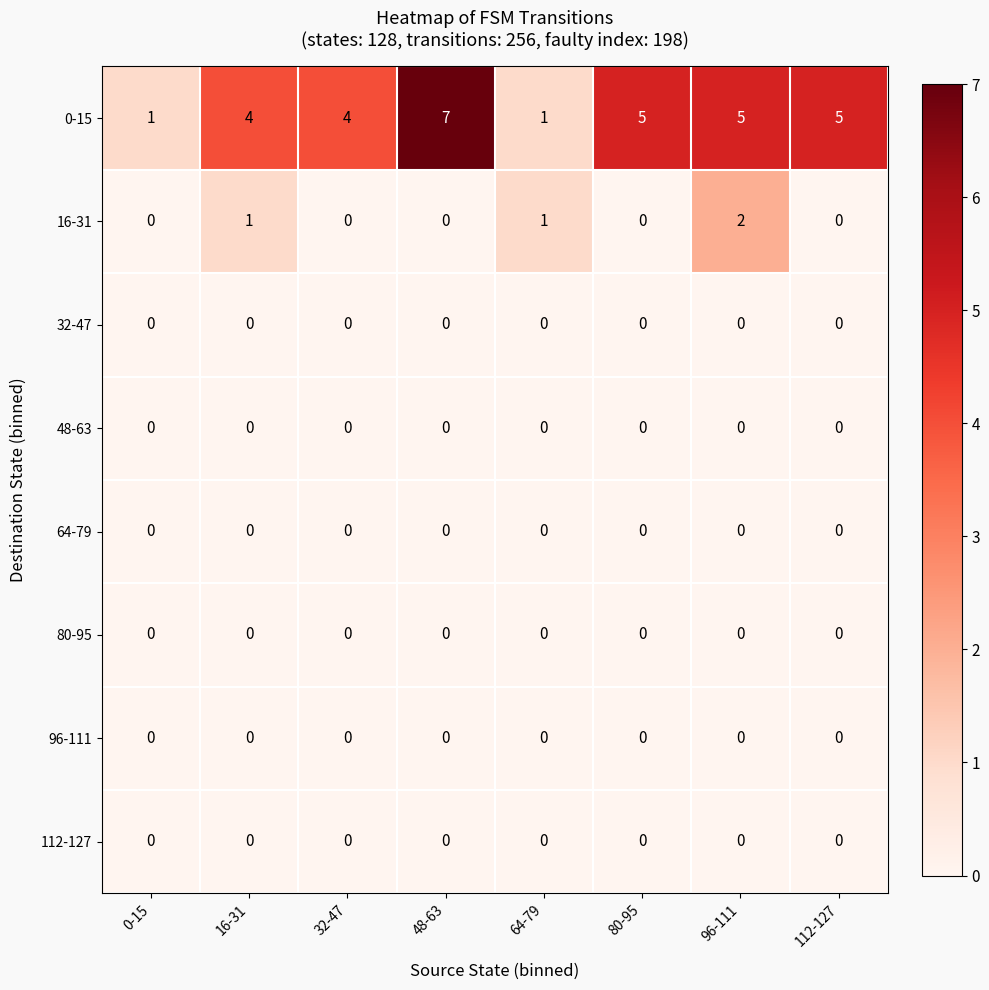

How many 0-15 values are between 4 and 5?

5